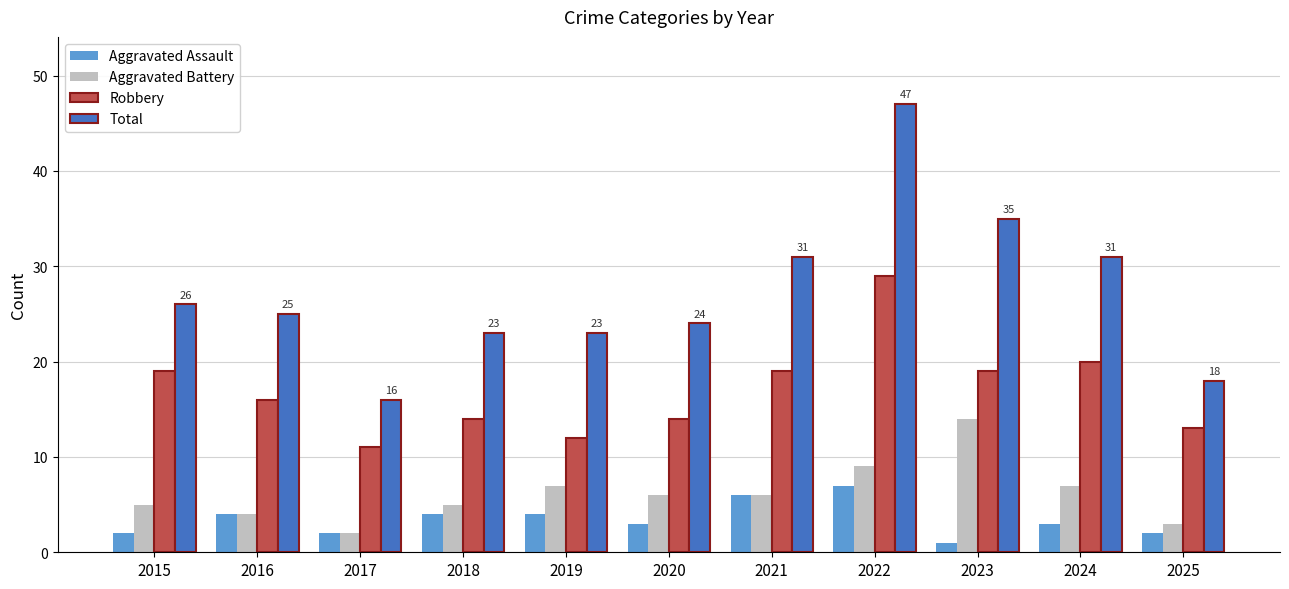

How many series are shown in this chart?

4